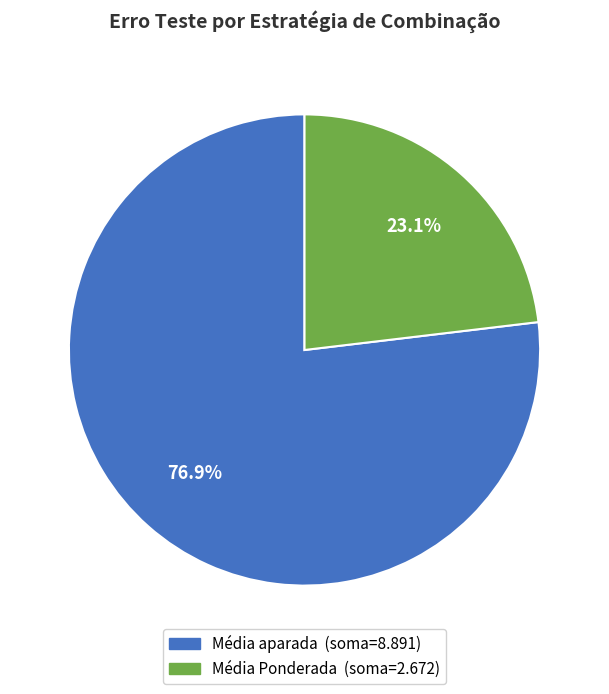

Which category has the smallest portion of the pie?

Média Ponderada